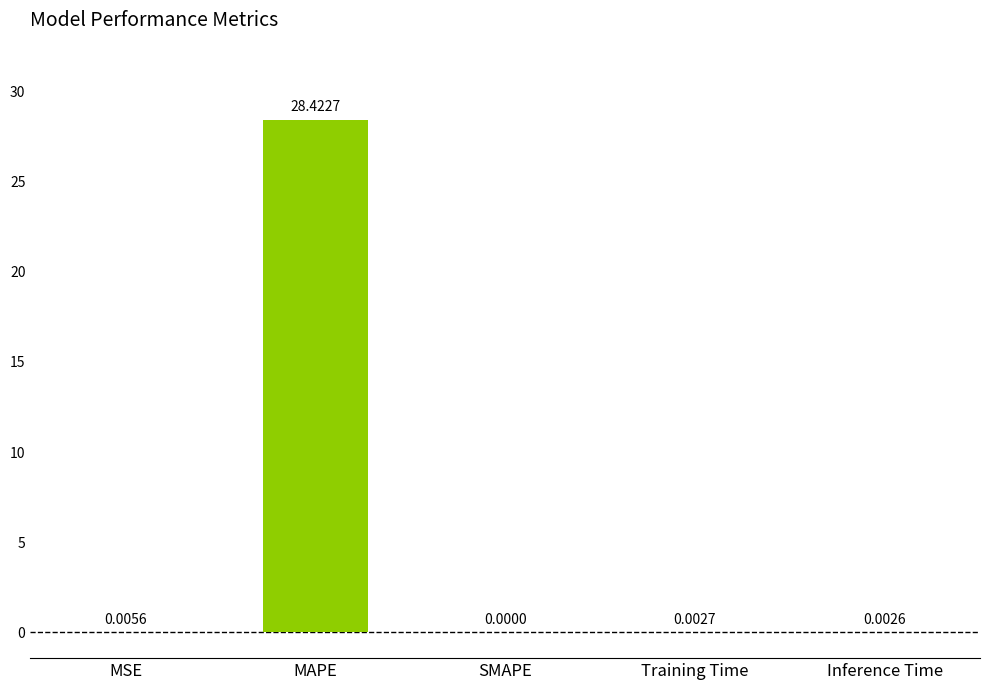

Is it true that the value at SMAPE is 0.0?

True